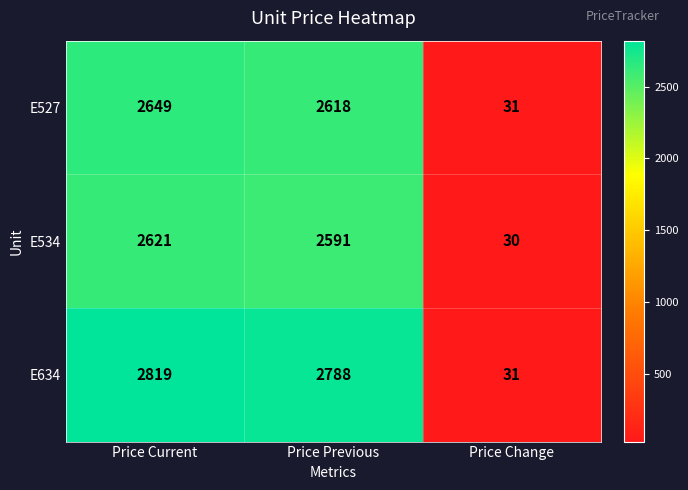

Reading left to right, extract all data points from this chart.

E527: Price Current=2649	Price Previous=2618	Price Change=31
E534: Price Current=2621	Price Previous=2591	Price Change=30
E634: Price Current=2819	Price Previous=2788	Price Change=31